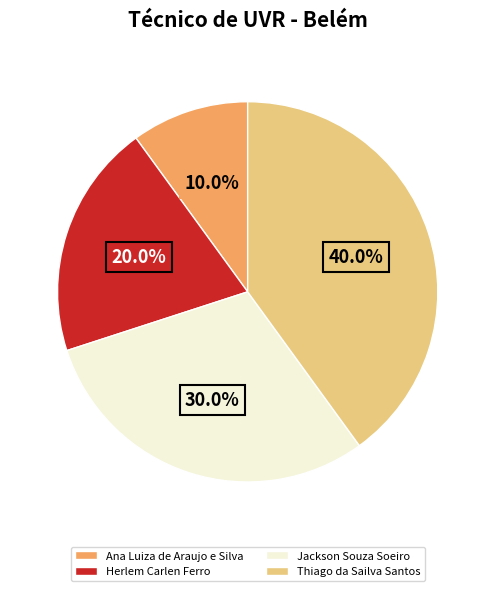

How many segments does this pie chart have?

4